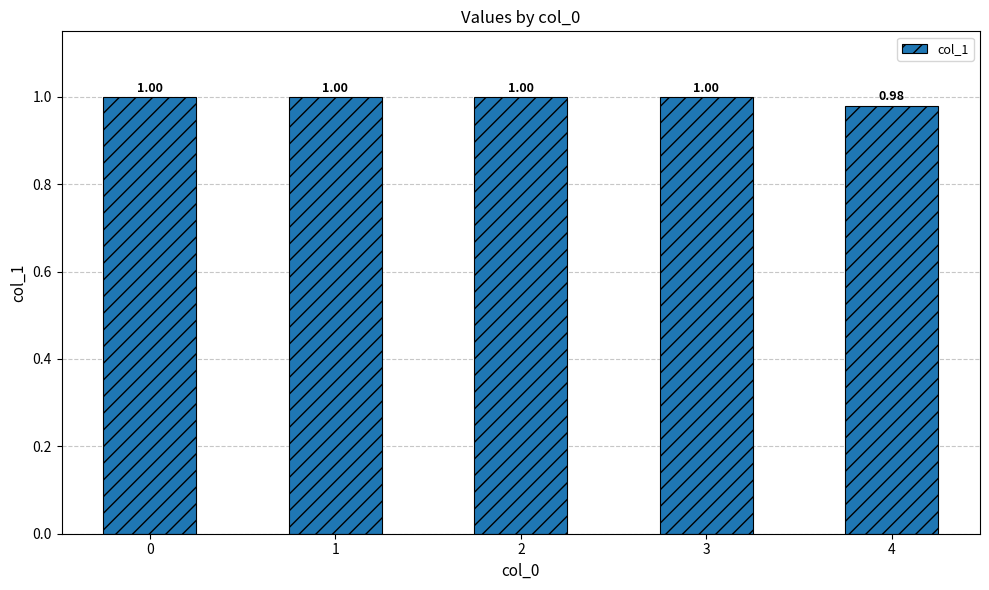

What is the value of the 4th bar from the left?

1.0